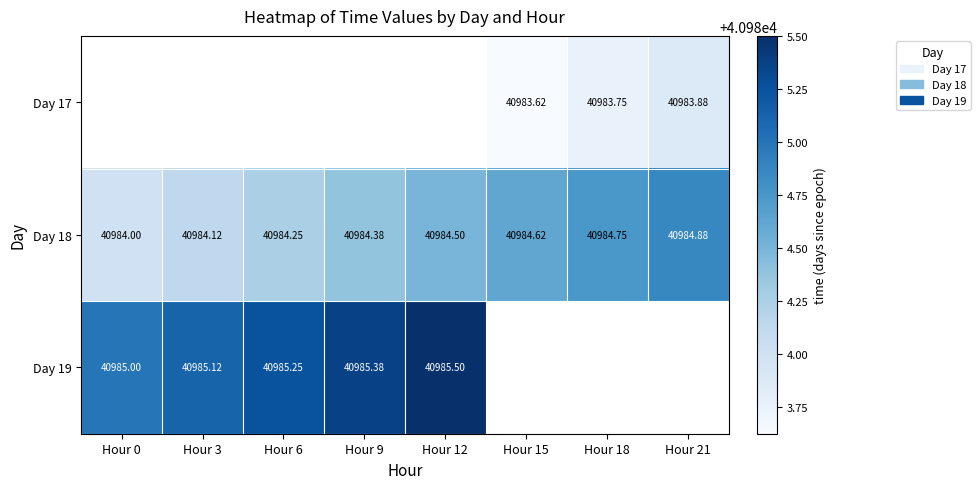

Is the value of Day 19 at Hour 6 greater than the value of Day 18 at Hour 18?

Yes